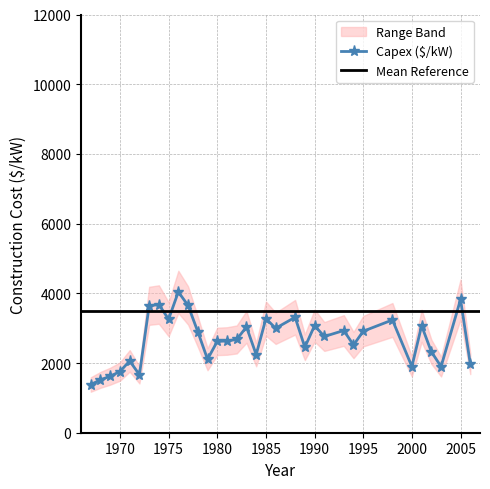

How many points are higher than both their immediate neighbors (excluding endpoints)?

11